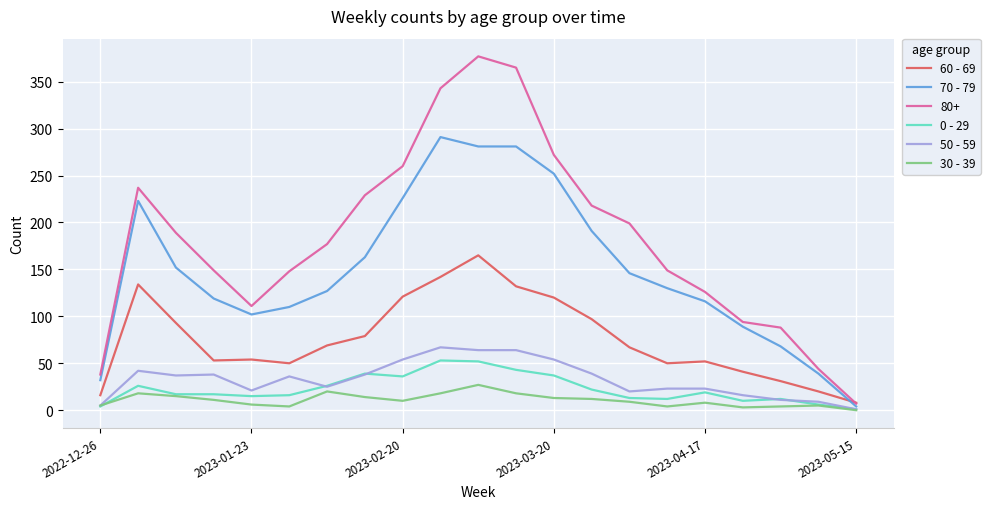

How many values in the 60 - 69 series are below 67?

10